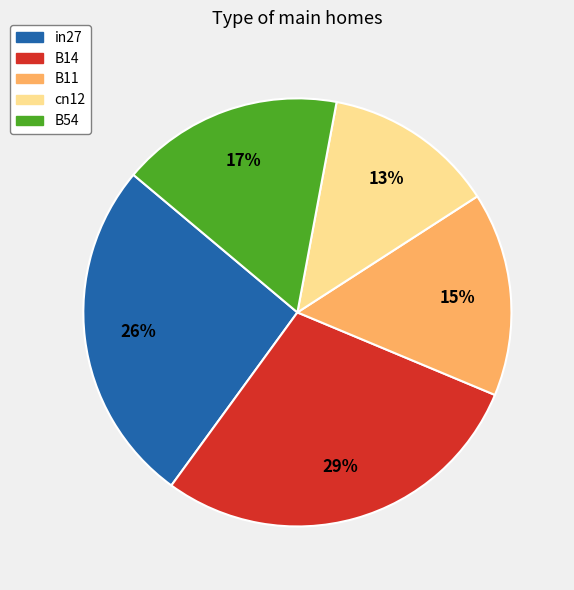

True or false: B14 accounts for 43% of the total.

False